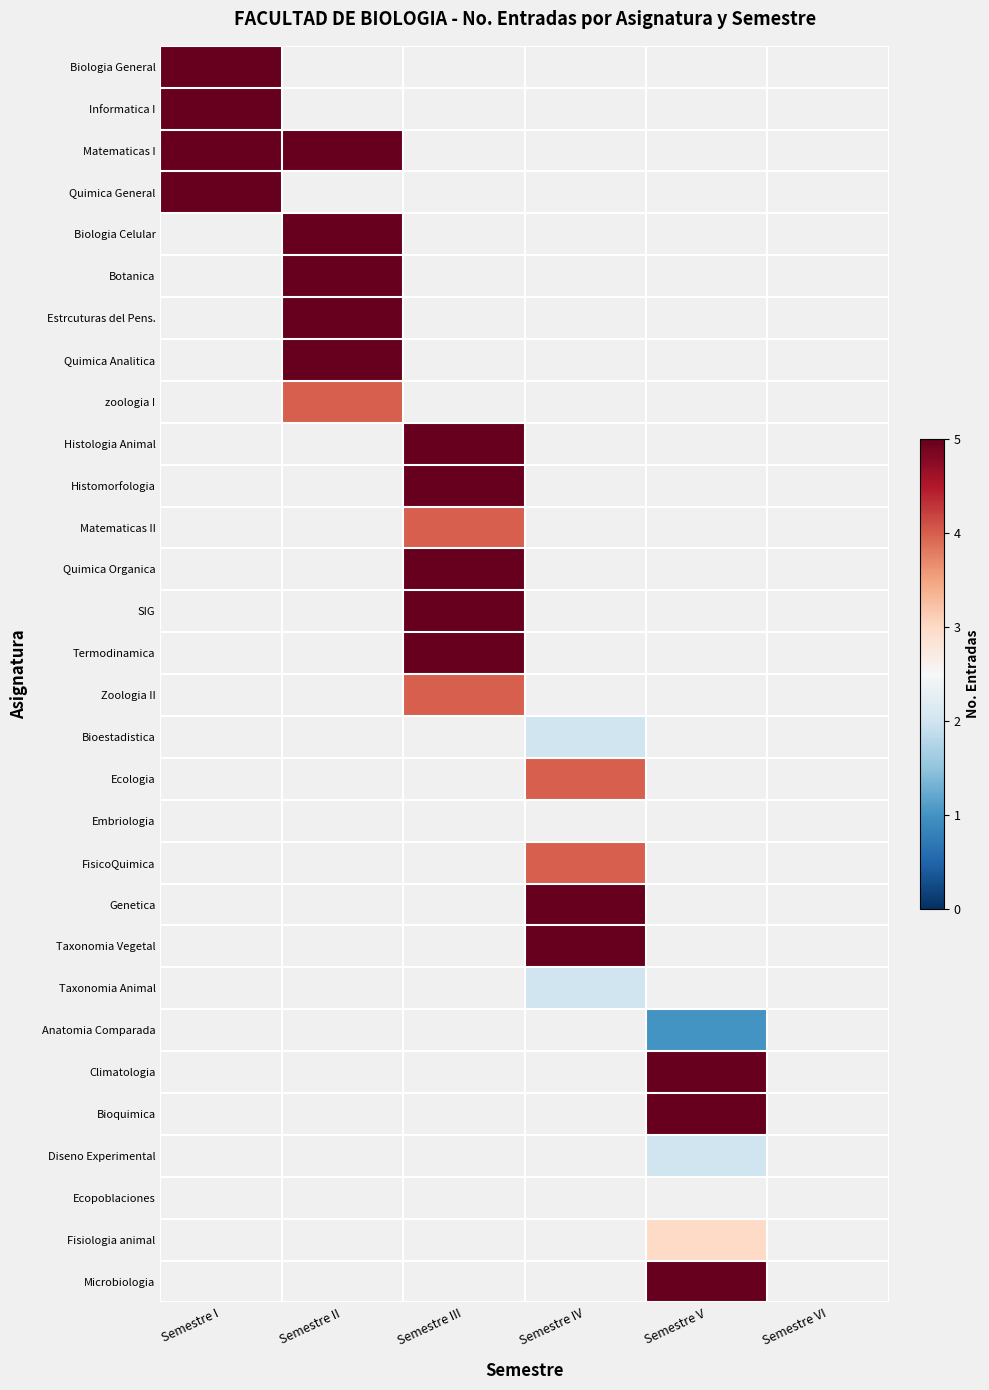

How many series are shown in this chart?

30